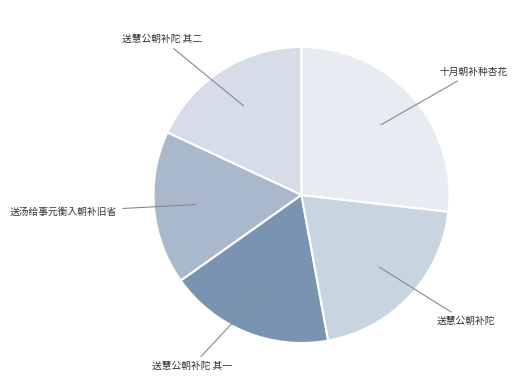

Is it true that 送慧公朝补陀 其一 is 25% of the pie?

False